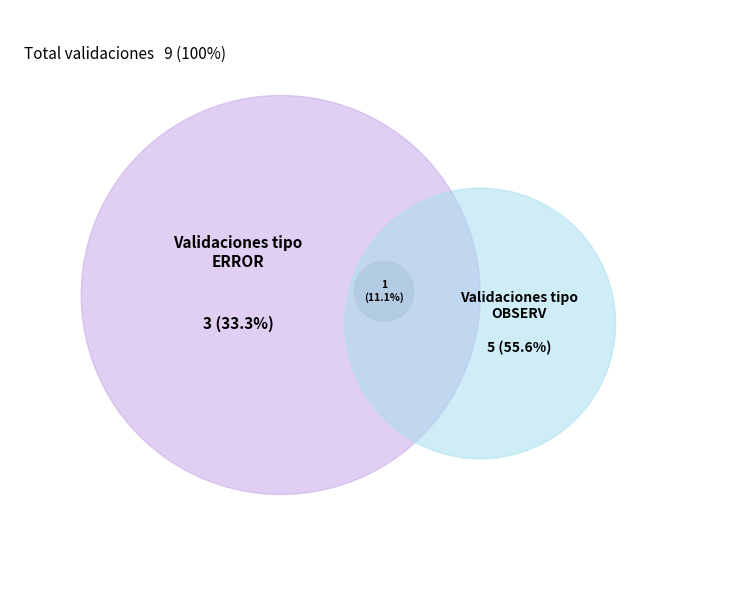

Which category has the biggest portion of the pie?

OBSERV